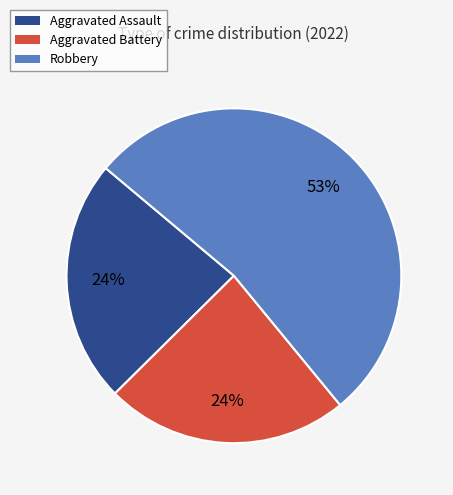

Count the number of slices in the pie.

3